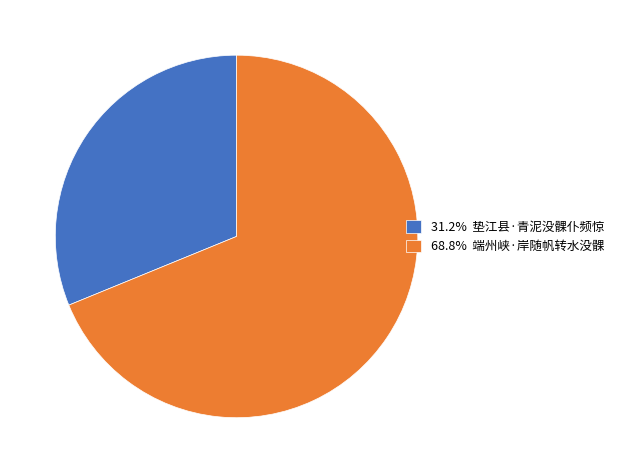

Do 31.2% 垫江县·青泥没髁仆频惊 and 68.8% 端州峡·岸随帆转水没髁 together represent more than half of the pie?

Yes